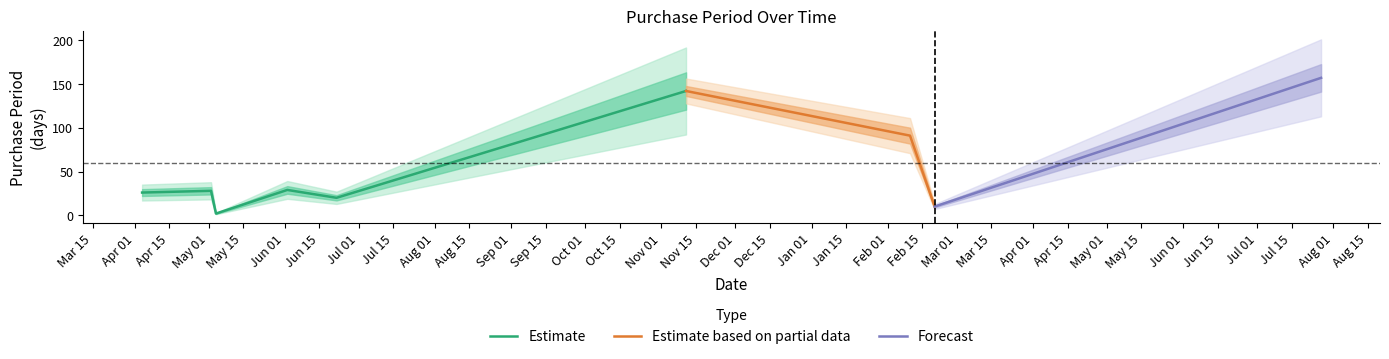

What is the change in value from 2016-05-02 to 2017-02-20?

-18